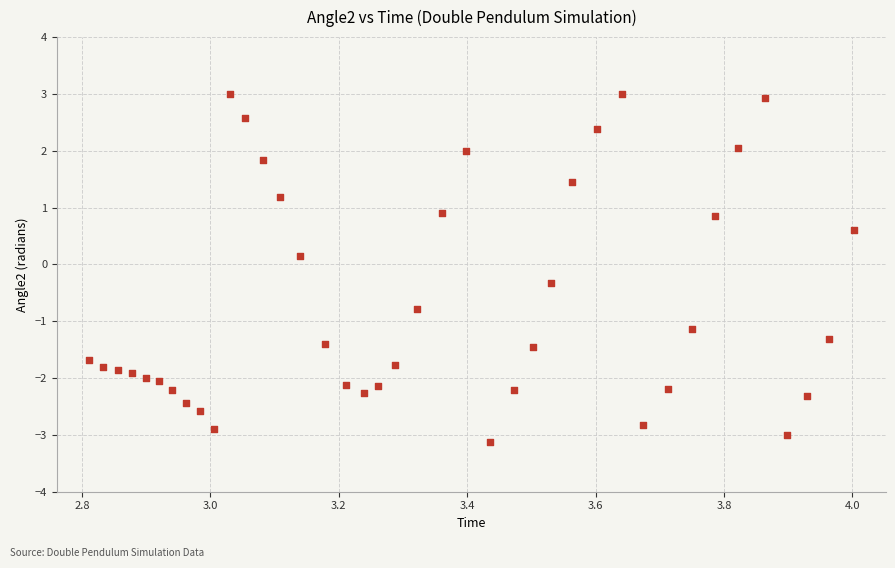

What is the range of X values (max minus min)?

1.2